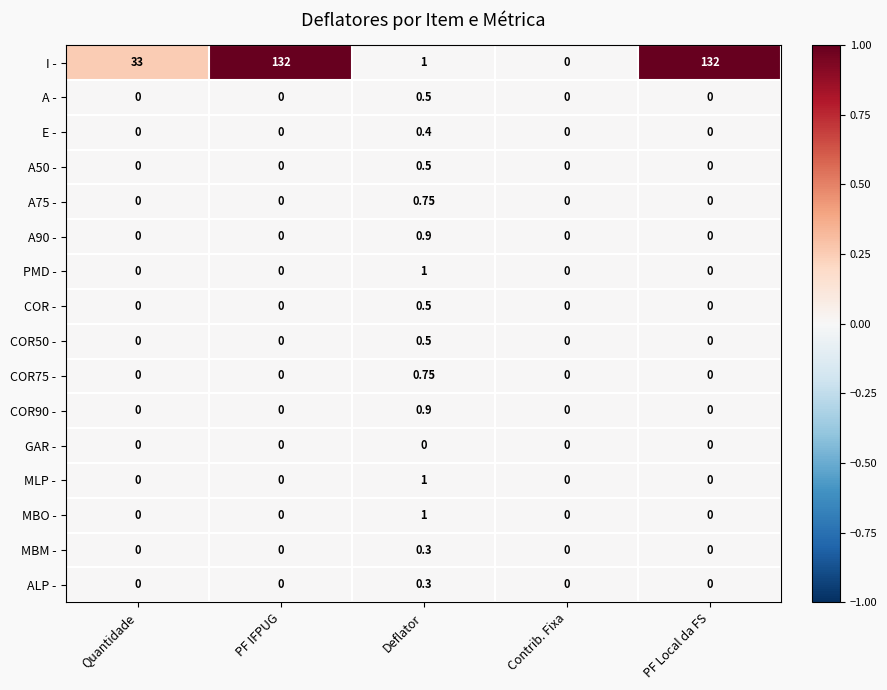

Which series has the widest spread of values?

I -